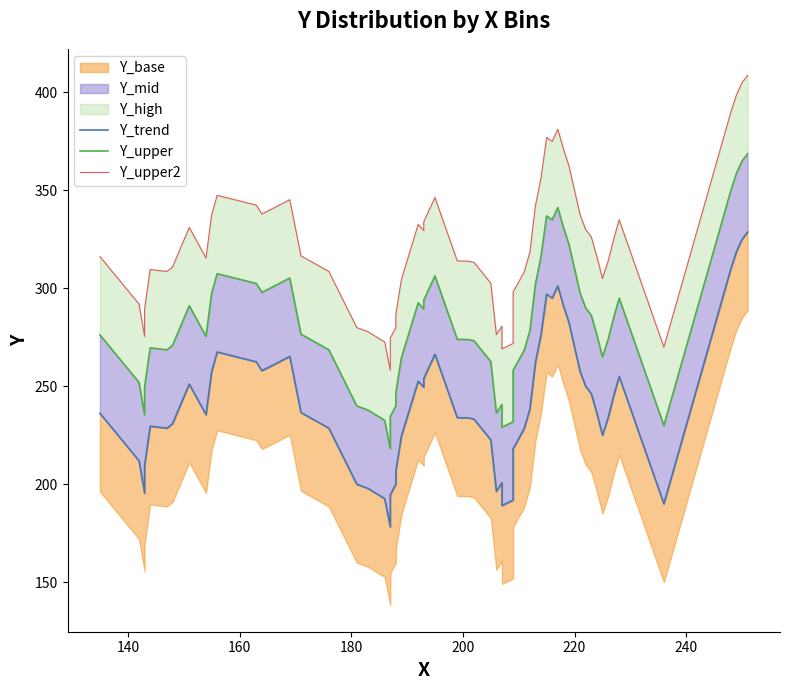

The Y_low series shows 272 at 165. True or false?

False